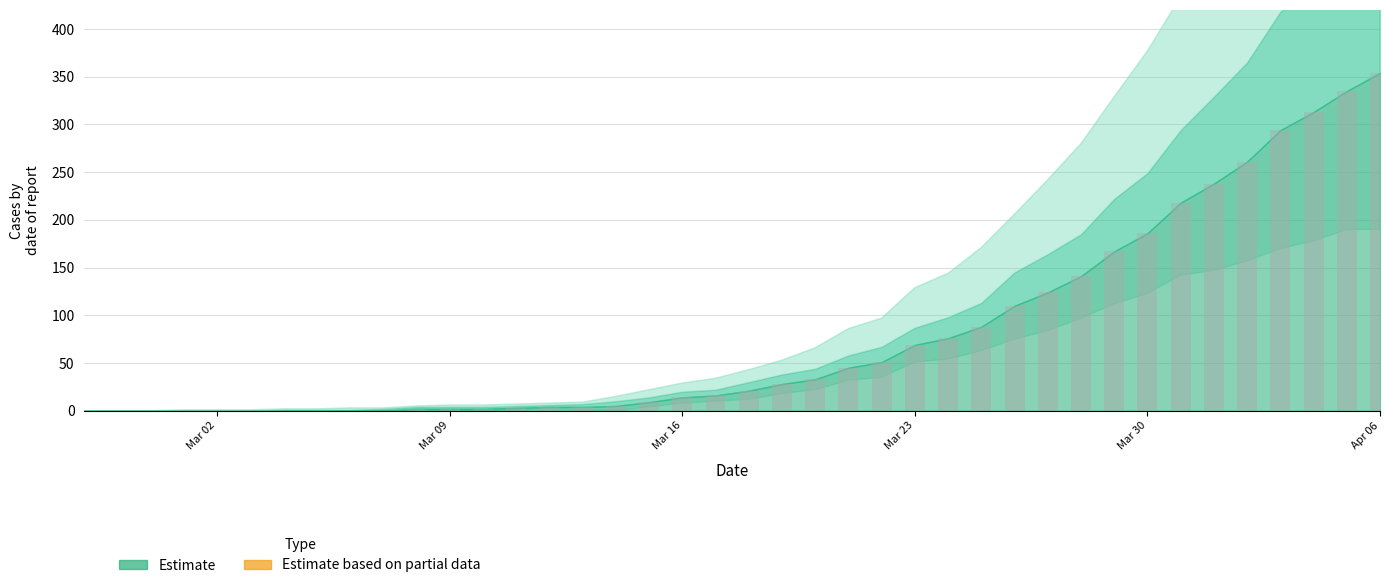

What is the sum of all values?

3213